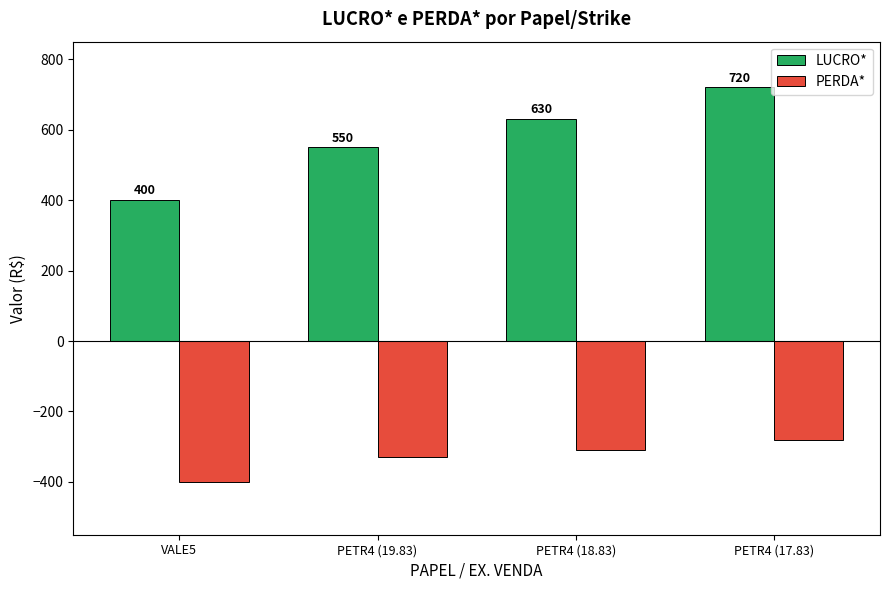

What is the difference between the PERDA* values at PETR4 (17.83) and PETR4 (18.83)?

30